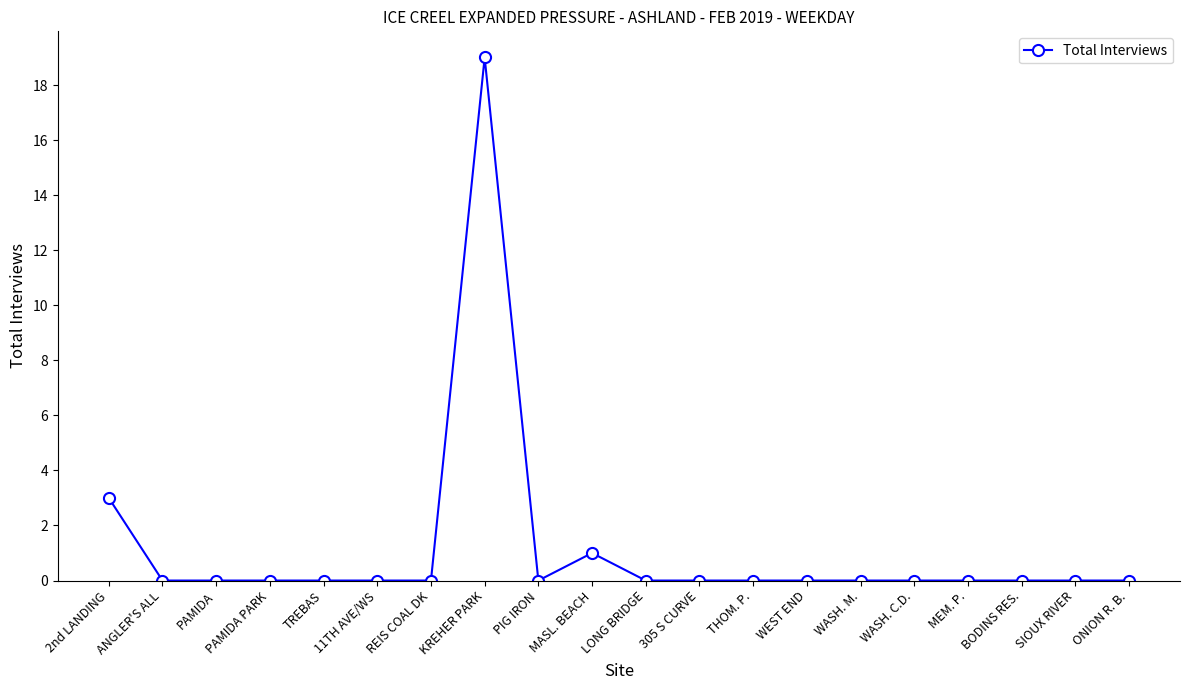

How many series are shown in this chart?

1